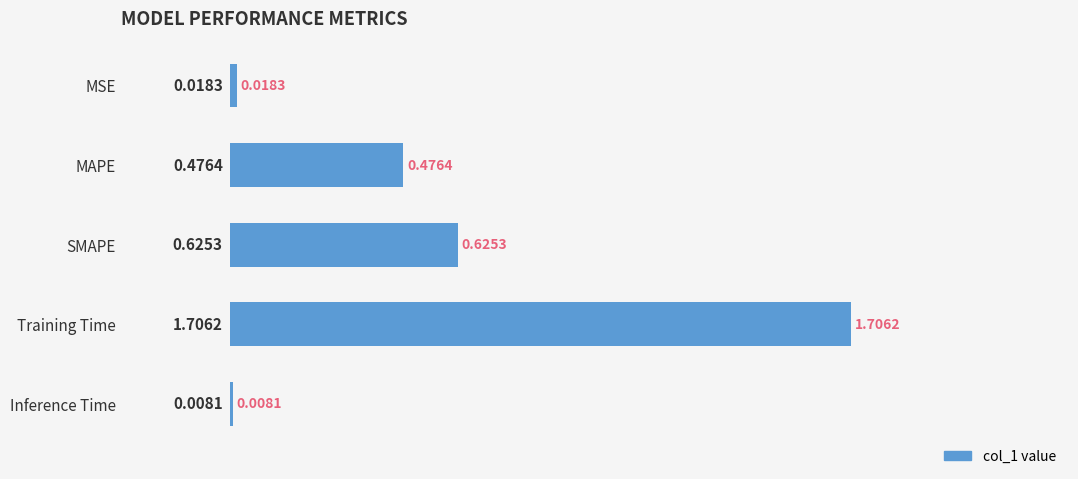

What is the label of the 3rd bar from the bottom?

SMAPE